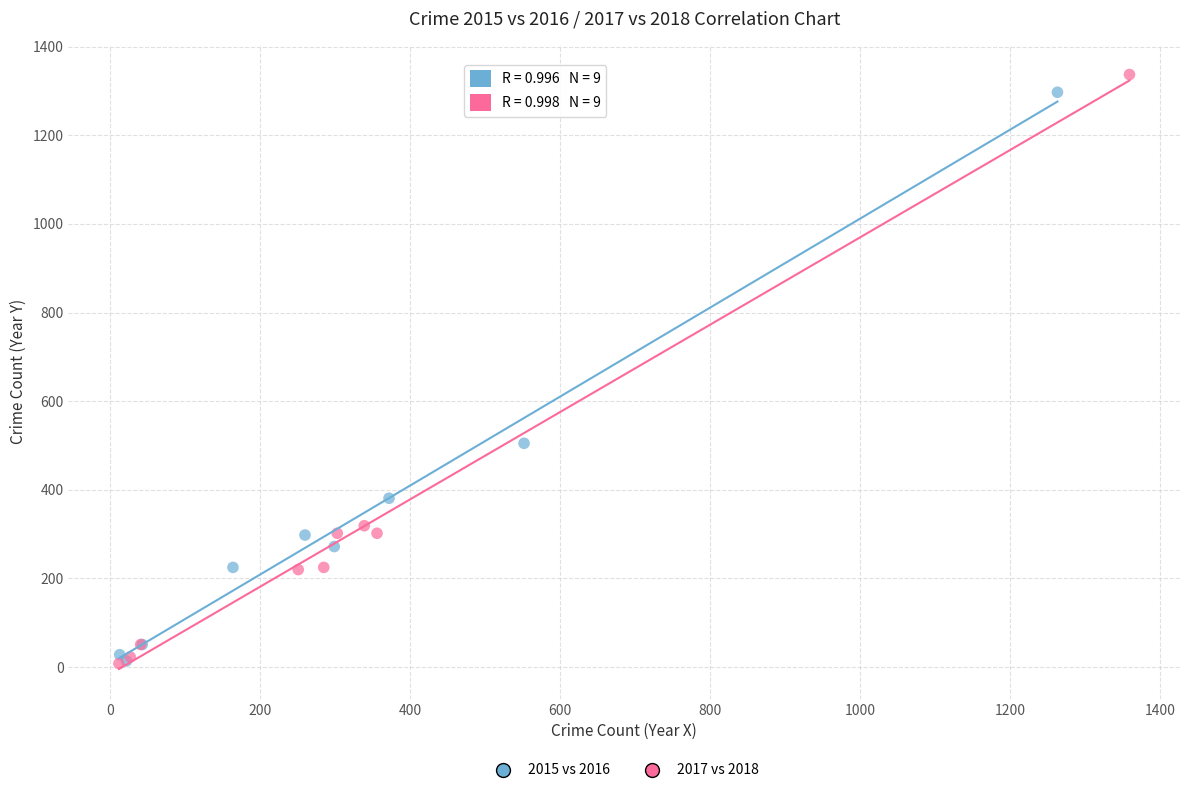

Which series has the widest spread of Y values?

2017 vs 2018